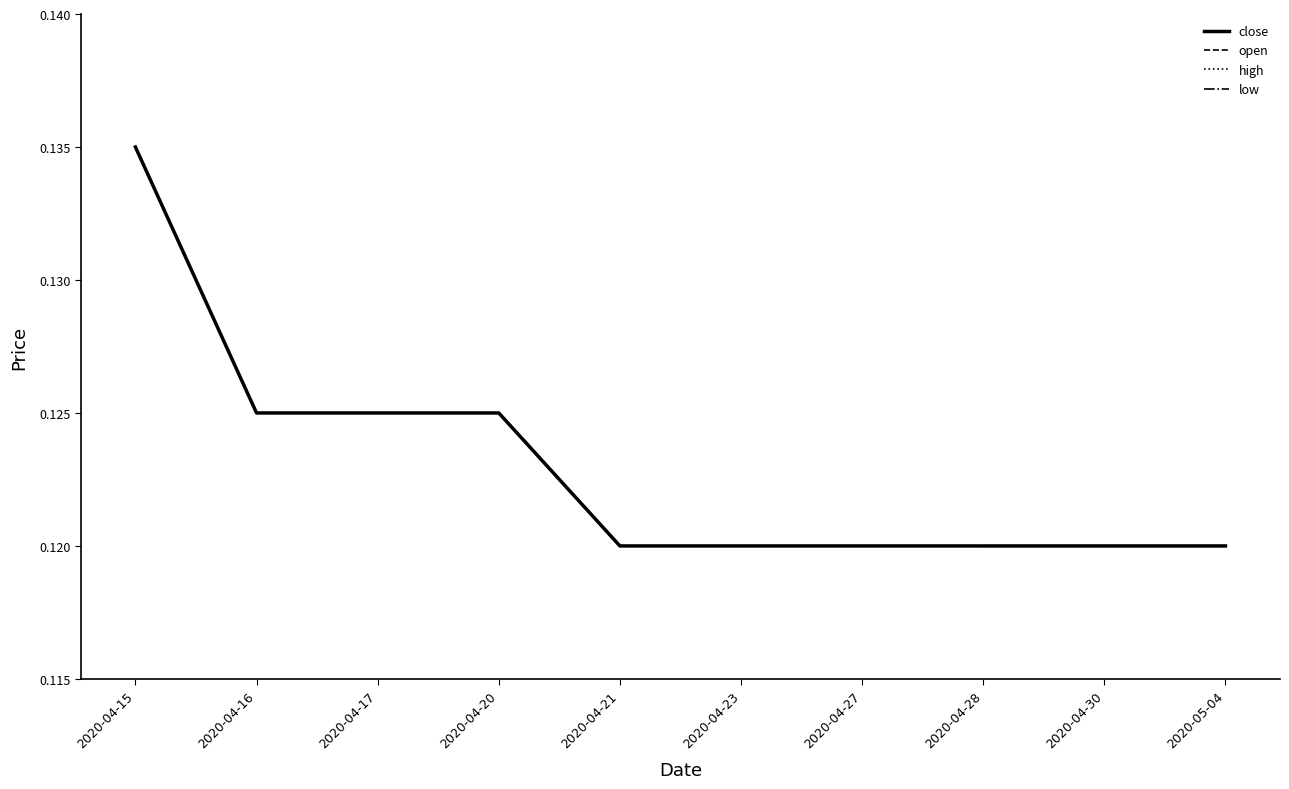

Reading left to right, transcribe all the data shown in this chart.

close: 2020-04-15=0.1	2020-04-16=0.1	2020-04-17=0.1	2020-04-20=0.1	2020-04-21=0.1	2020-04-23=0.1	2020-04-27=0.1	2020-04-28=0.1	2020-04-30=0.1	2020-05-04=0.1
open: 2020-04-15=0.1	2020-04-16=0.1	2020-04-17=0.1	2020-04-20=0.1	2020-04-21=0.1	2020-04-23=0.1	2020-04-27=0.1	2020-04-28=0.1	2020-04-30=0.1	2020-05-04=0.1
high: 2020-04-15=0.1	2020-04-16=0.1	2020-04-17=0.1	2020-04-20=0.1	2020-04-21=0.1	2020-04-23=0.1	2020-04-27=0.1	2020-04-28=0.1	2020-04-30=0.1	2020-05-04=0.1
low: 2020-04-15=0.1	2020-04-16=0.1	2020-04-17=0.1	2020-04-20=0.1	2020-04-21=0.1	2020-04-23=0.1	2020-04-27=0.1	2020-04-28=0.1	2020-04-30=0.1	2020-05-04=0.1